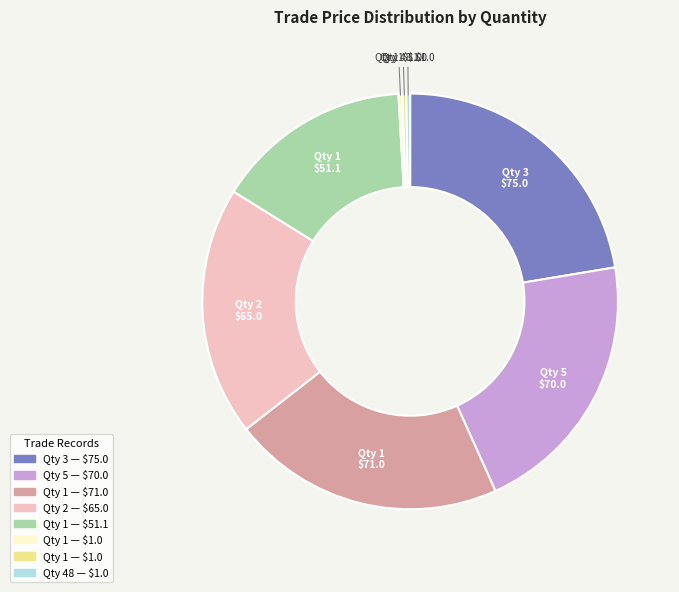

Is there a majority slice in this chart?

No